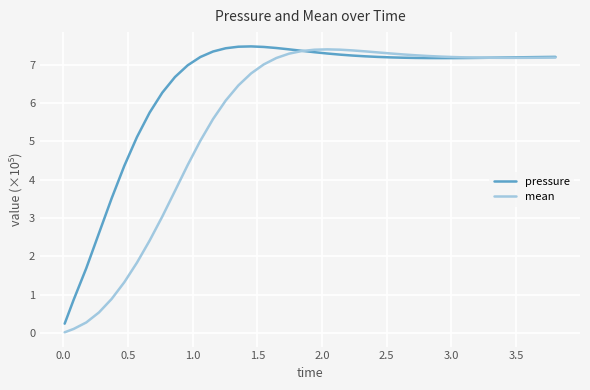

What is the maximum value shown in the chart?

7.5